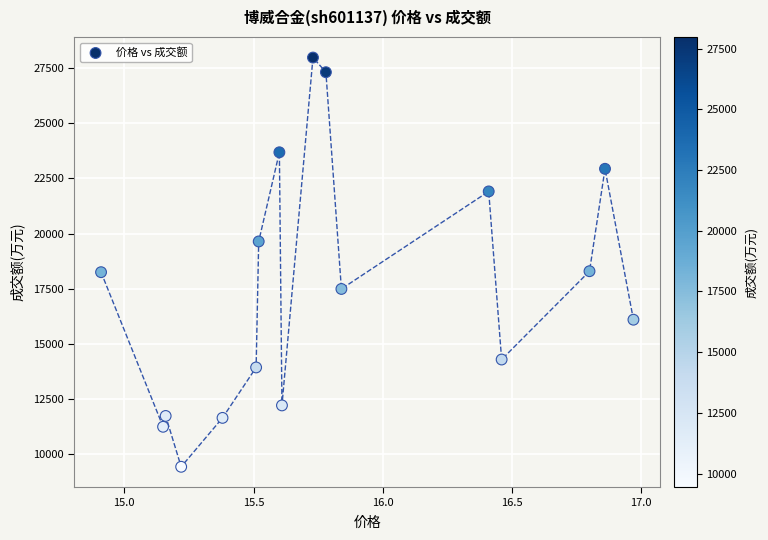

What is the range of Y values (max minus min)?

18541